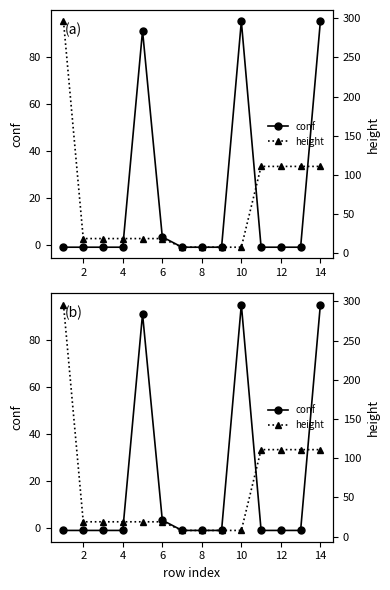

What is the minimum value for conf?

-1.0